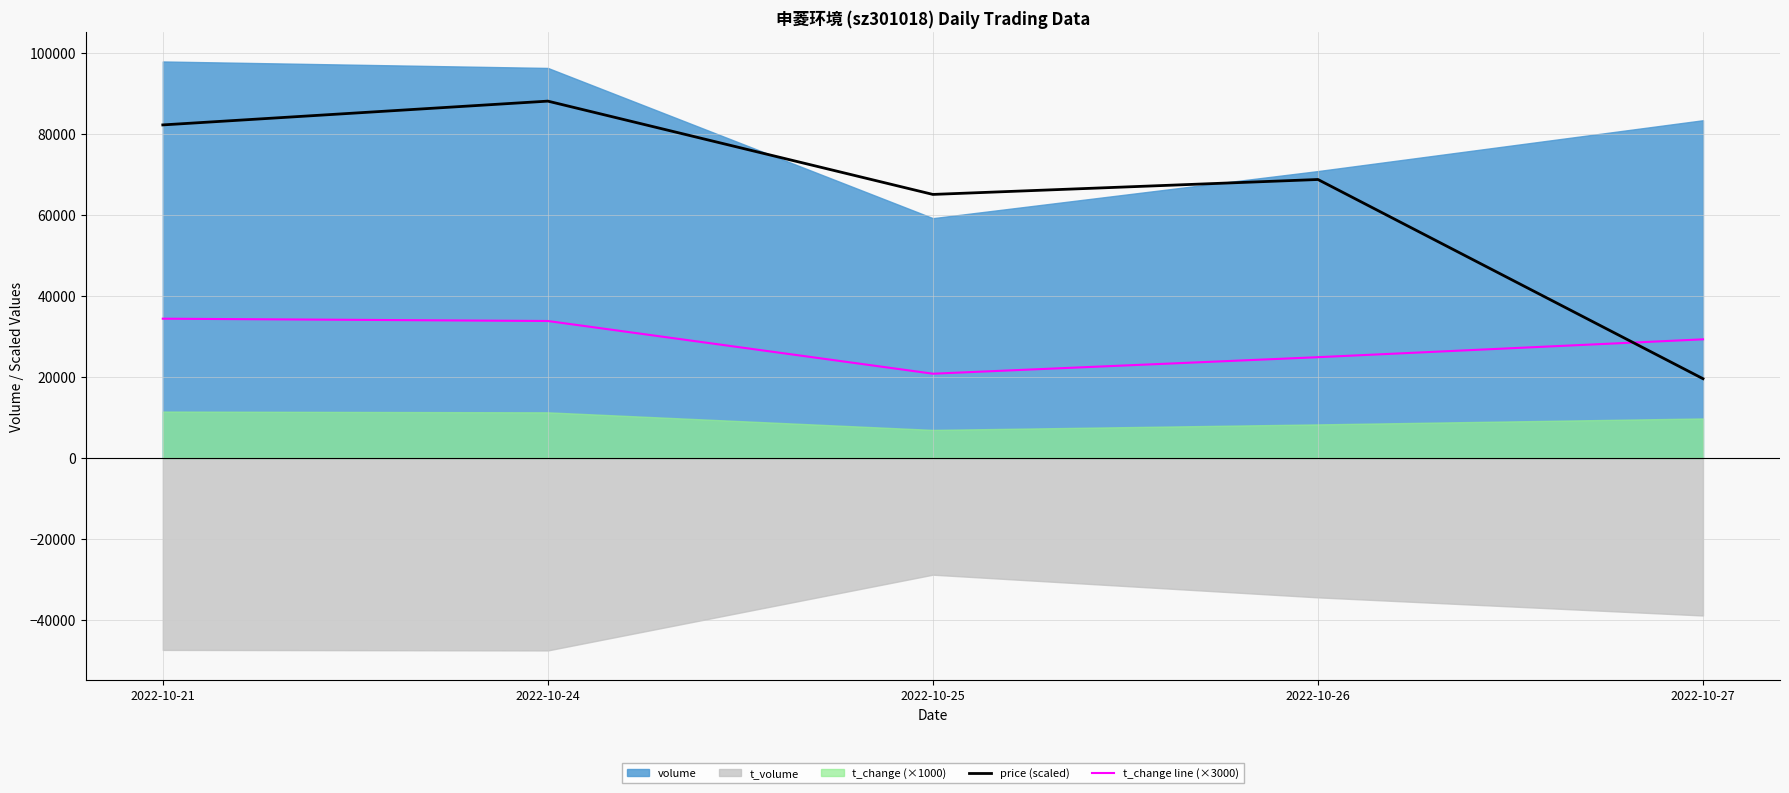

At which category is the sum across all series the highest?

2022-10-24